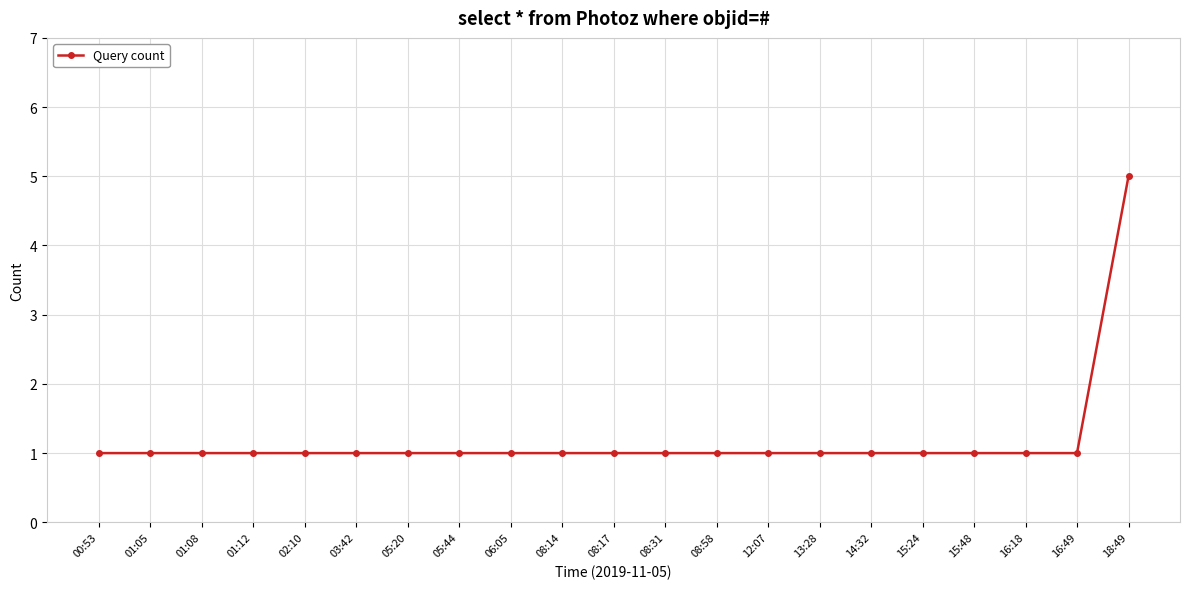

What is the difference between the maximum and minimum values?

4